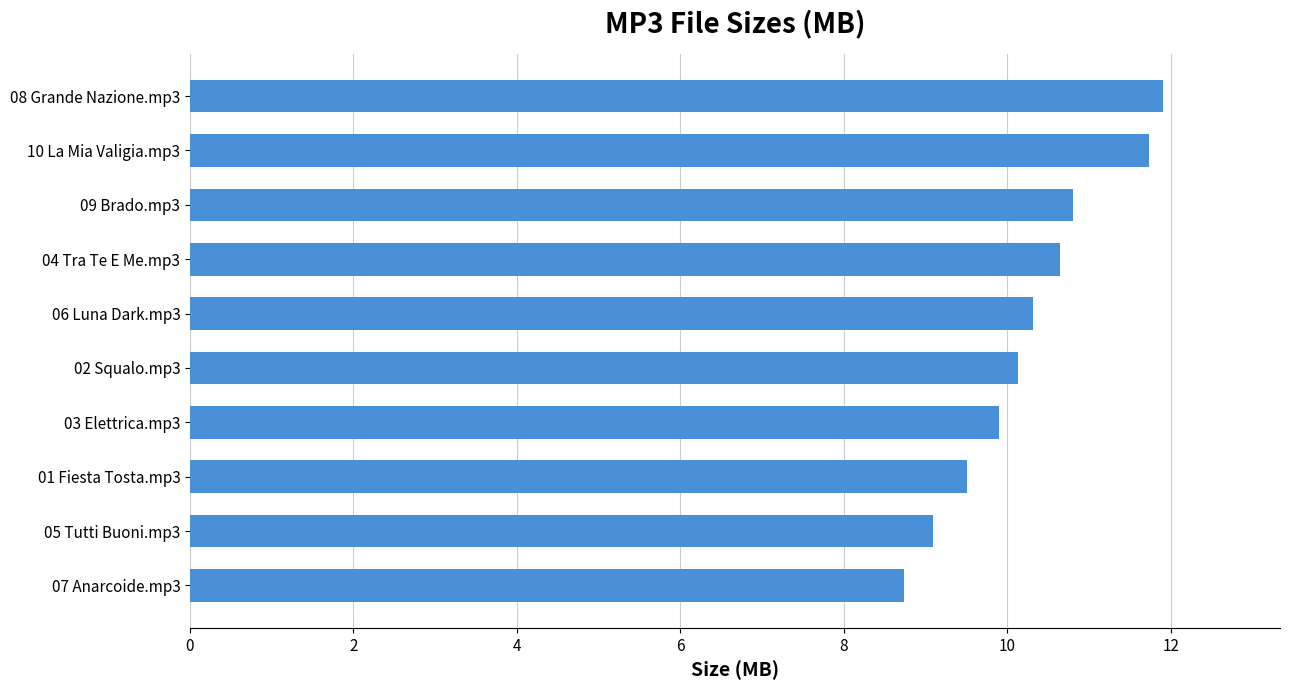

Which label corresponds to the largest value in the chart?

08 Grande Nazione.mp3